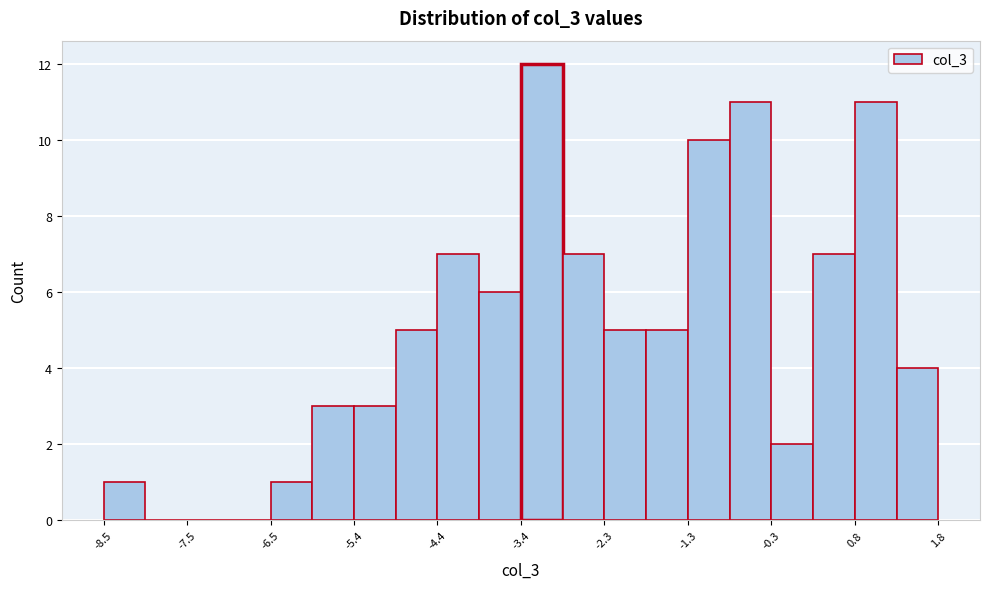

Read against the x-axis, roughly where is the centre of the tallest bar?

-3.2